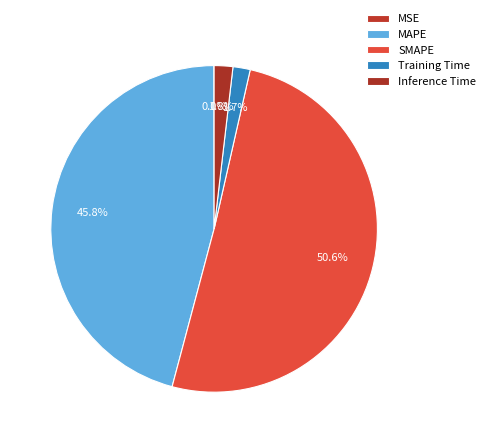

How many slices are in this pie chart?

5